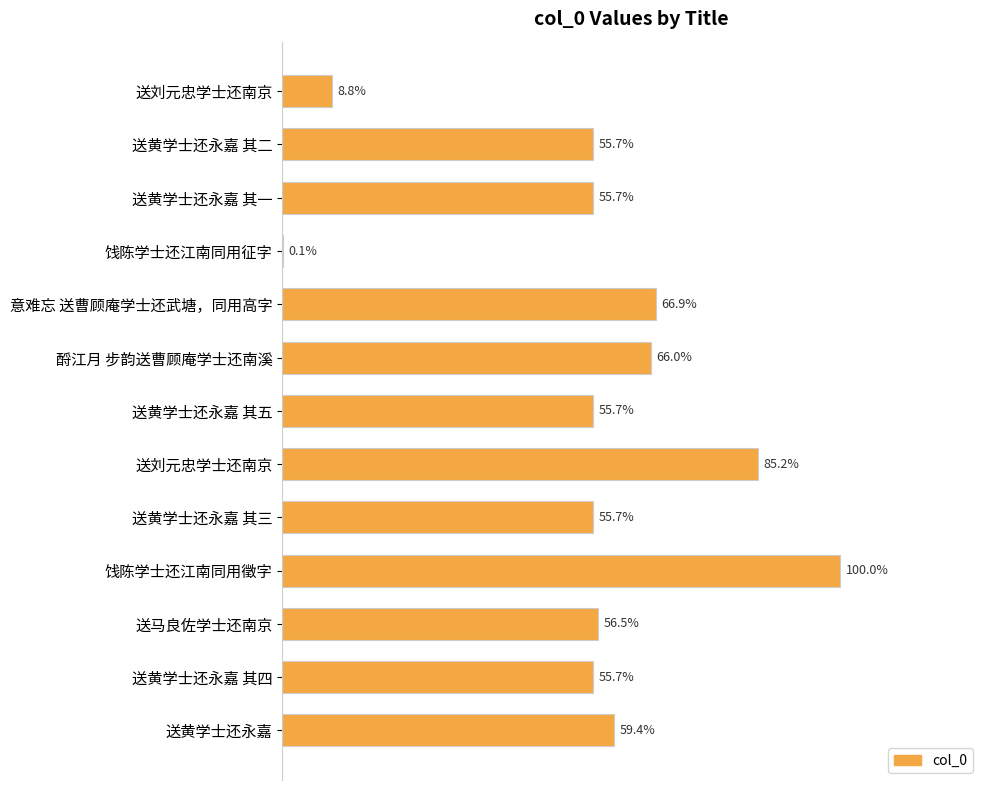

Are the bars horizontal?

Yes